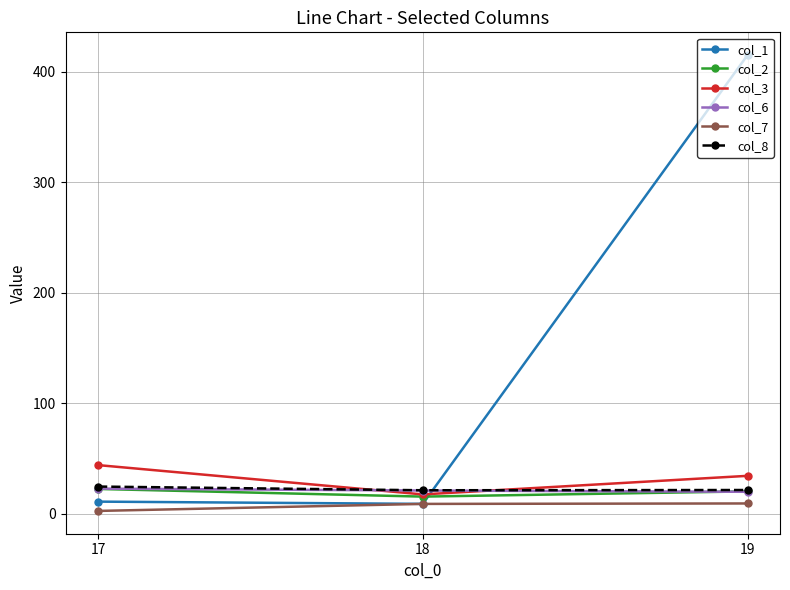

What is the sum of the col_1 values at 19 and 17?

426.1